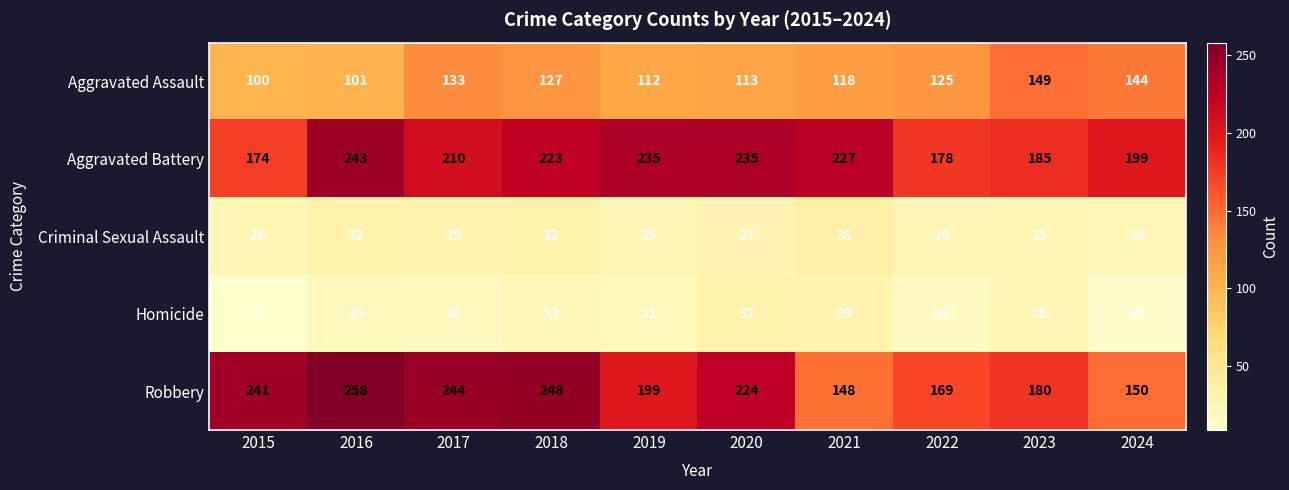

The value of Robbery at 2018 is 364. True or false?

False